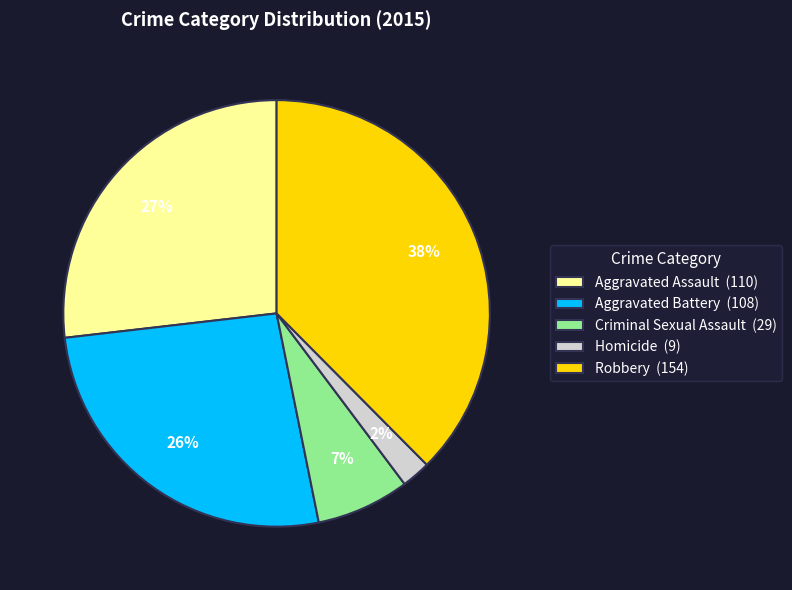

To the nearest percent, what is the average slice percentage?

20%